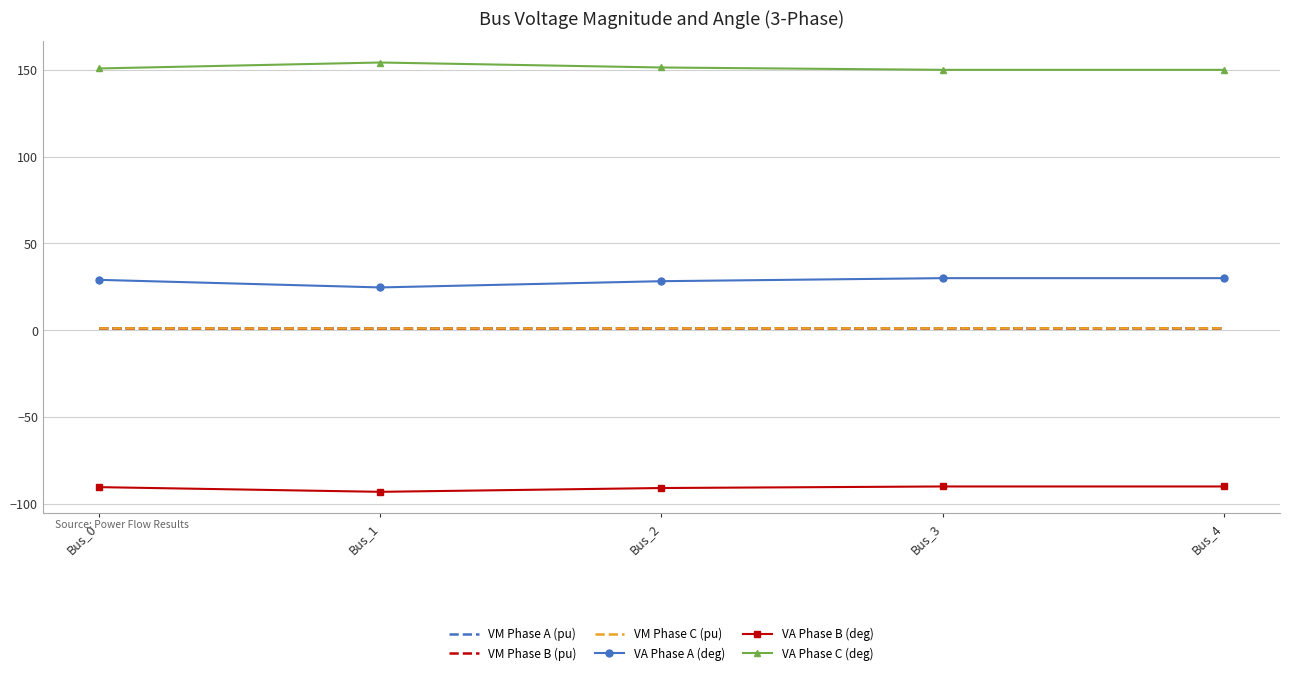

What is the spread (max minus min) of values at Bus_0?

241.2